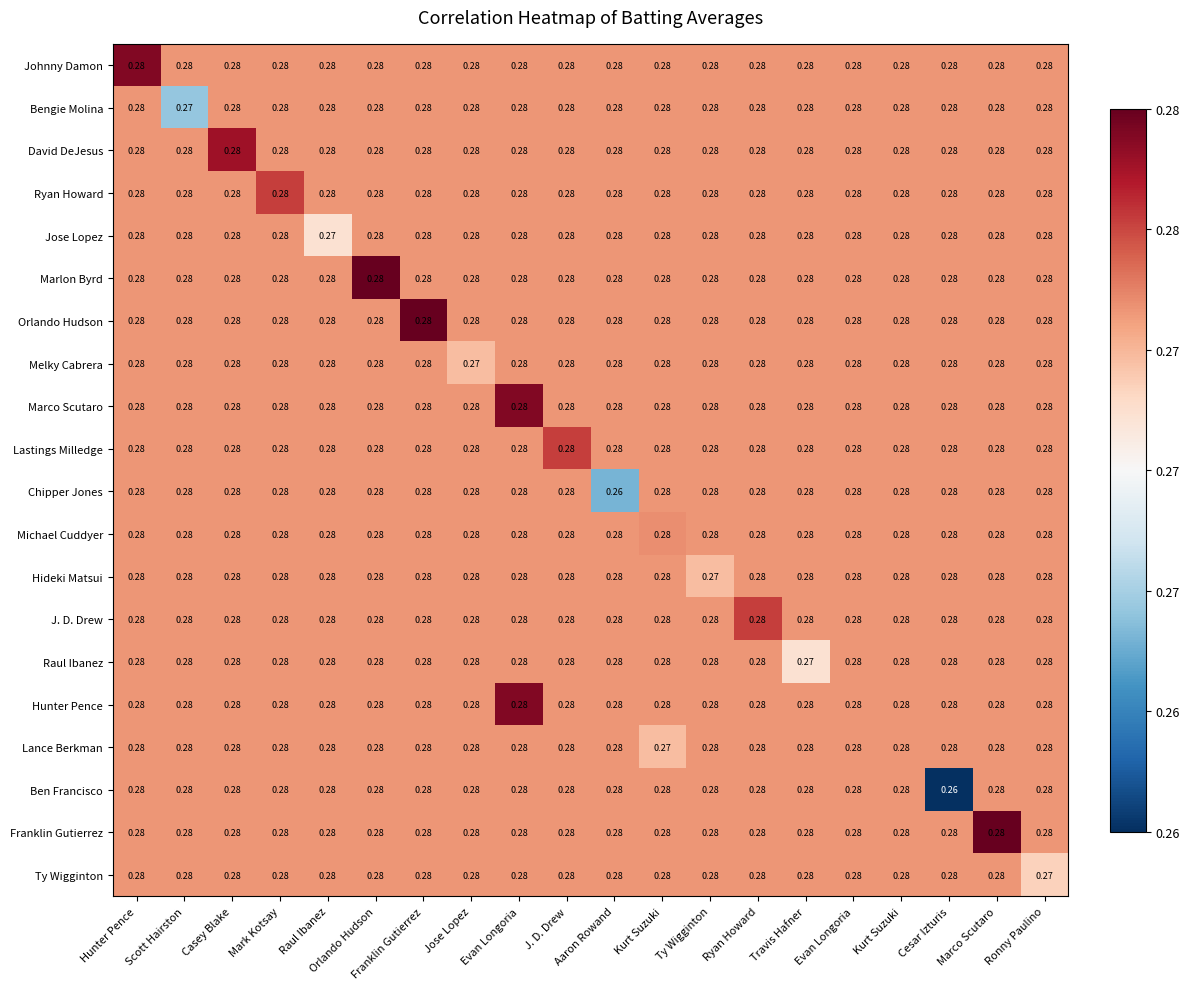

Which category has the lowest value across all series?

Cesar Izturis